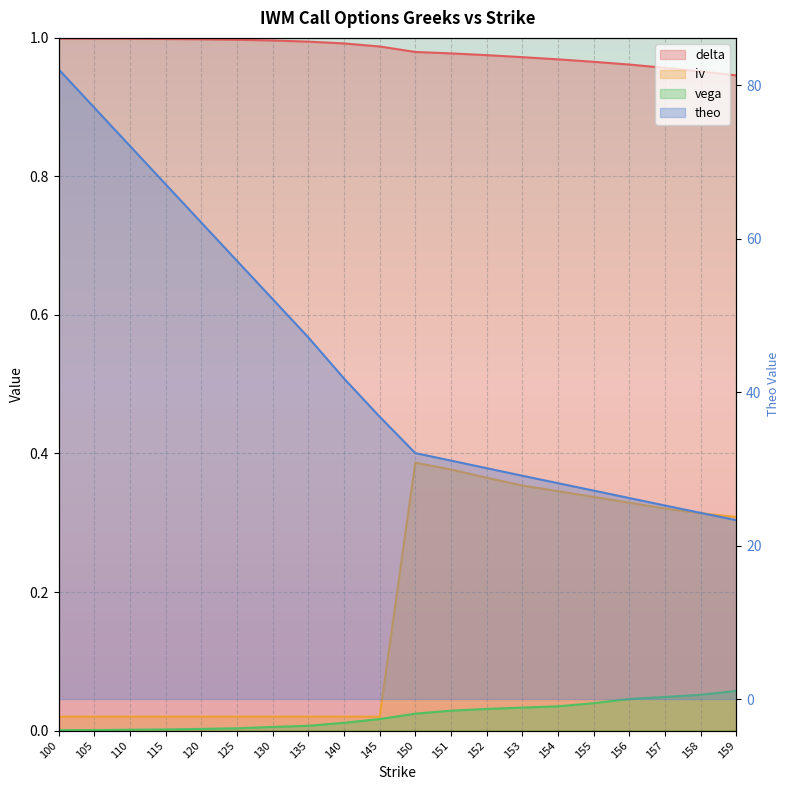

The value of vega at 130 is 0.0. True or false?

True